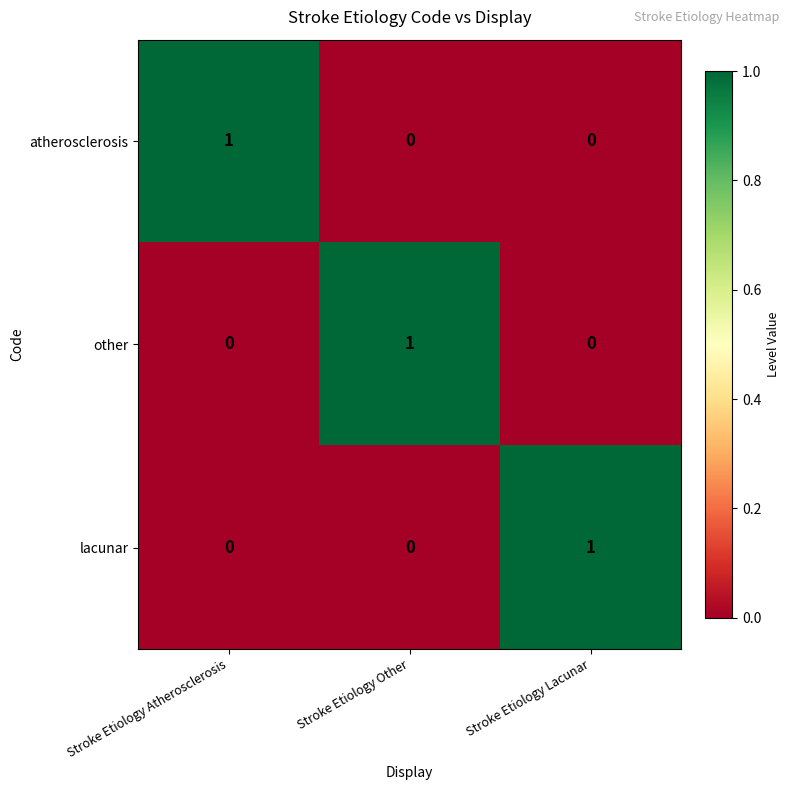

The value of other at Stroke Etiology Atherosclerosis is -1. True or false?

False